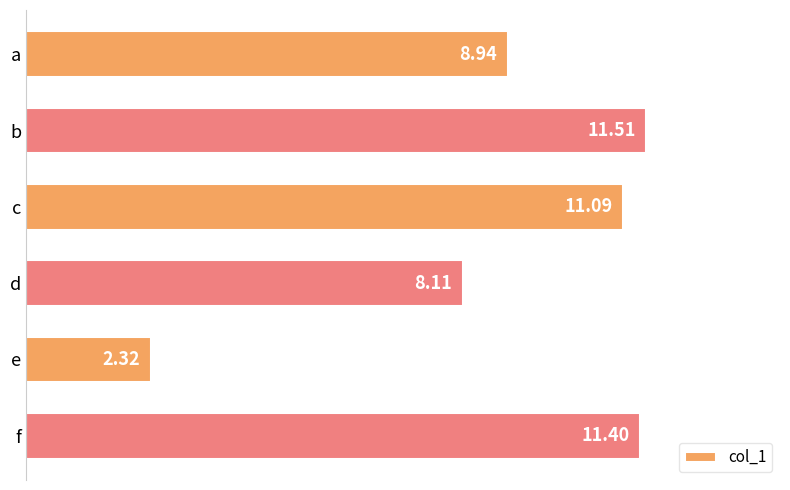

How many bars are there in total?

6